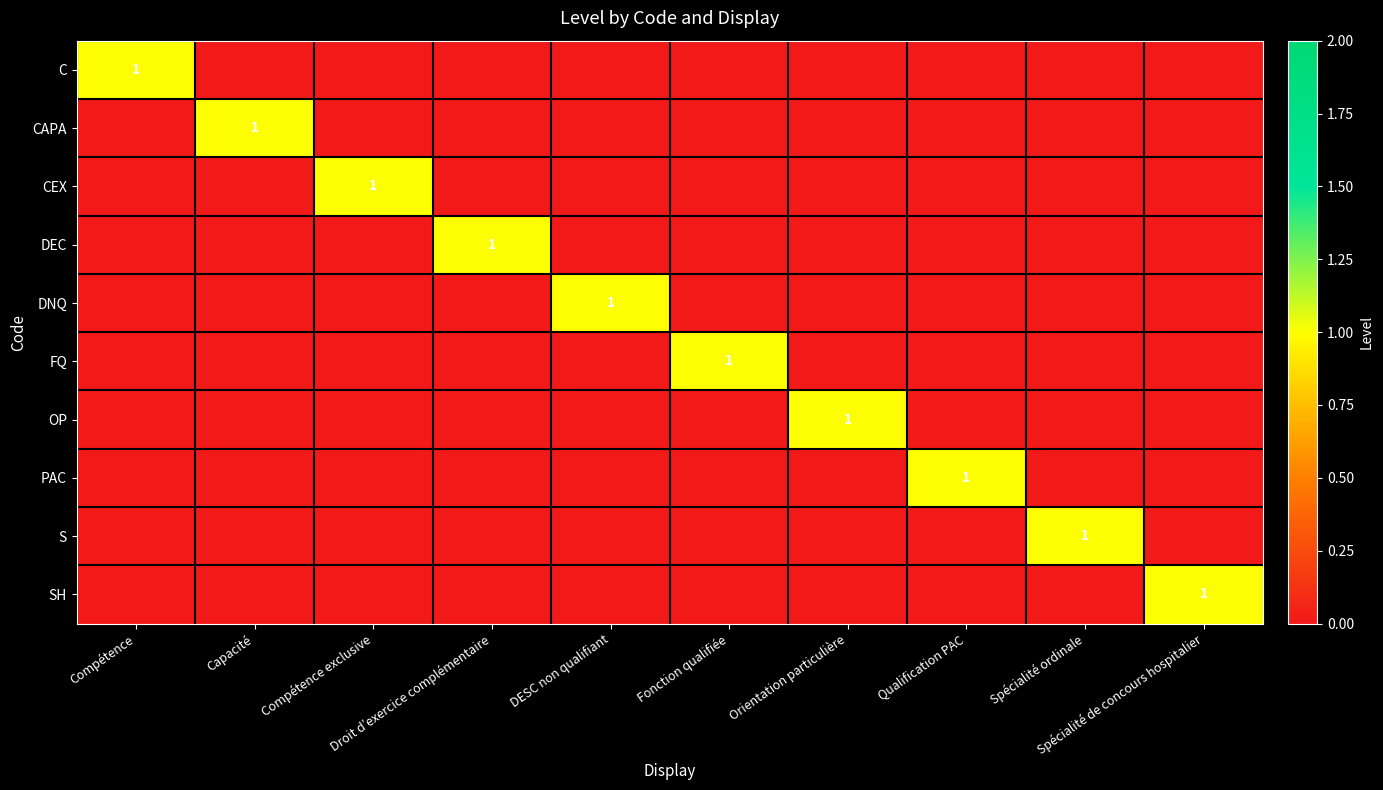

What is the difference between the maximum and minimum values in the PAC series?

1